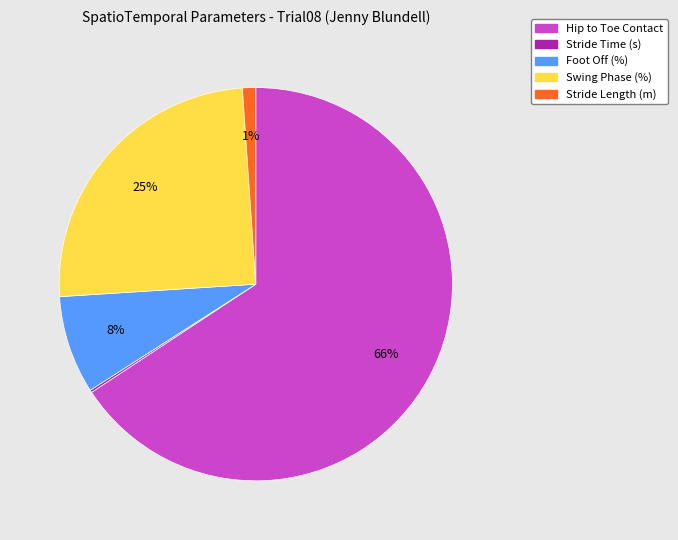

Which category has the biggest portion of the pie?

Hip to Toe Contact